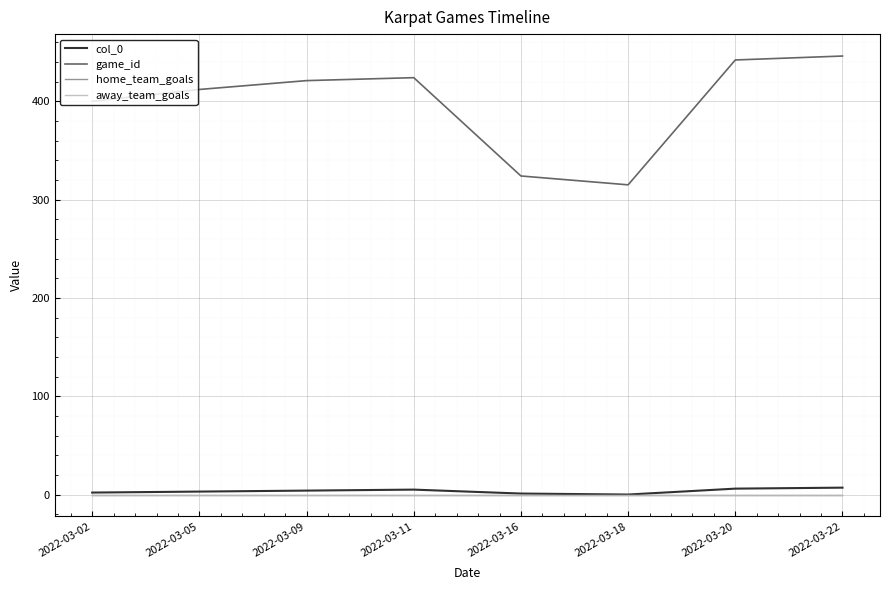

Is this an area chart (filled region under the line)?

No